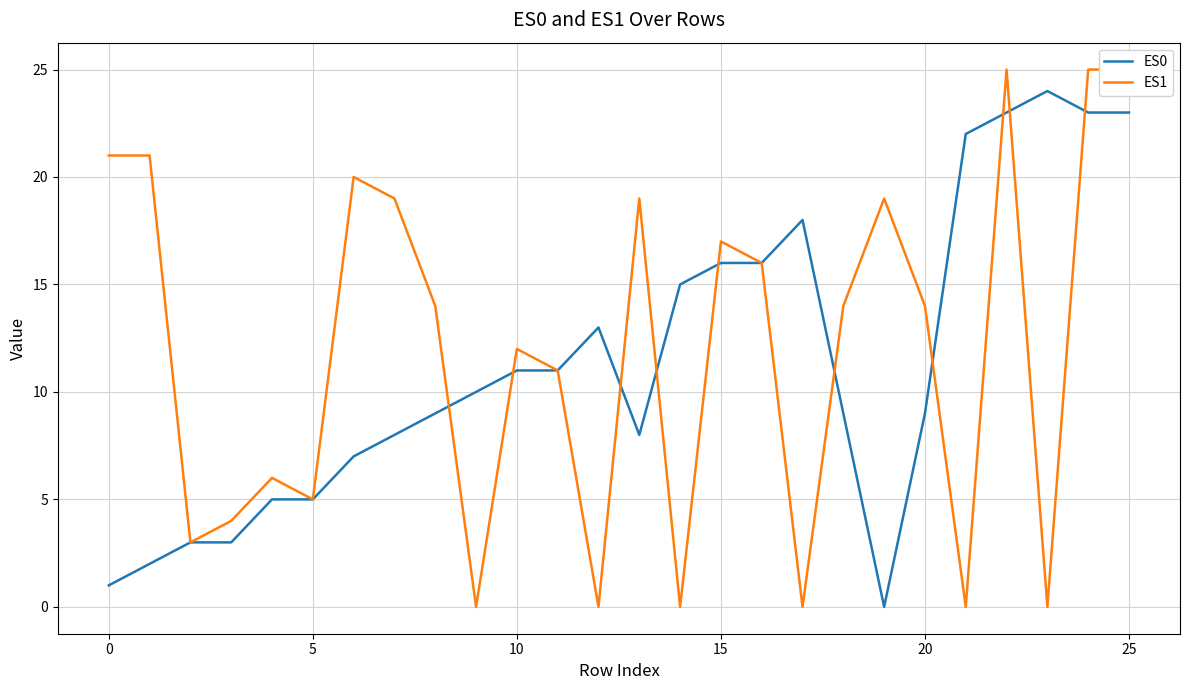

Rank the series by their average value, from highest to lowest.

ES1, ES0